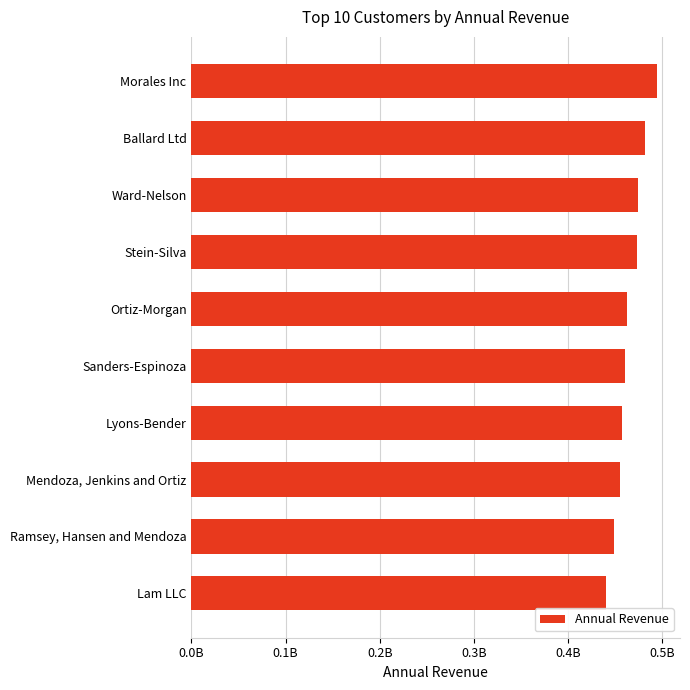

How many bars are there in total?

10